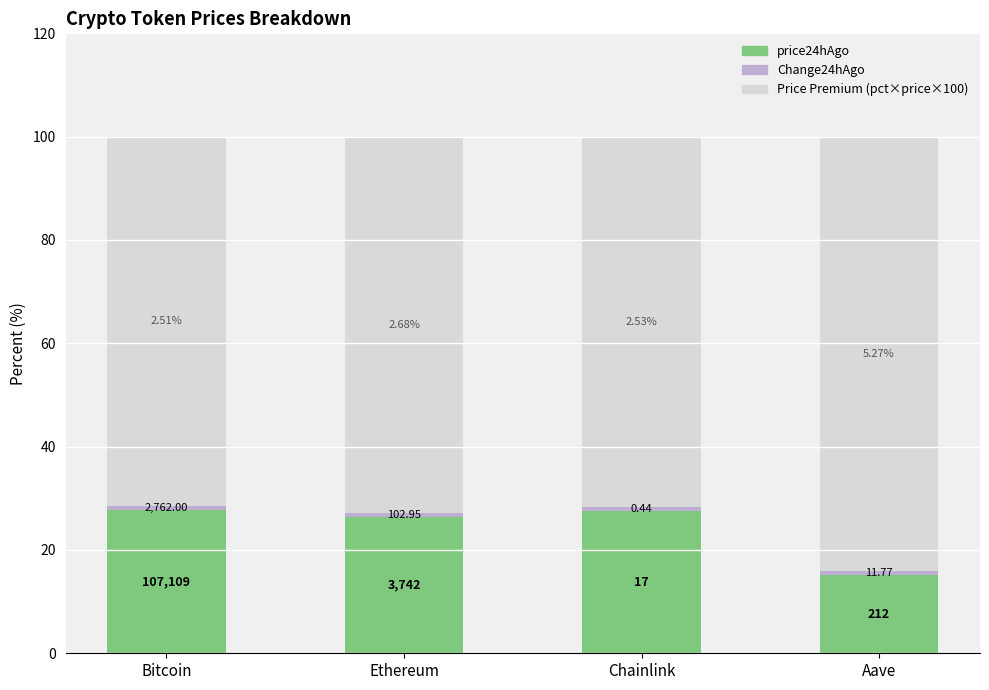

Are the bars horizontal?

No